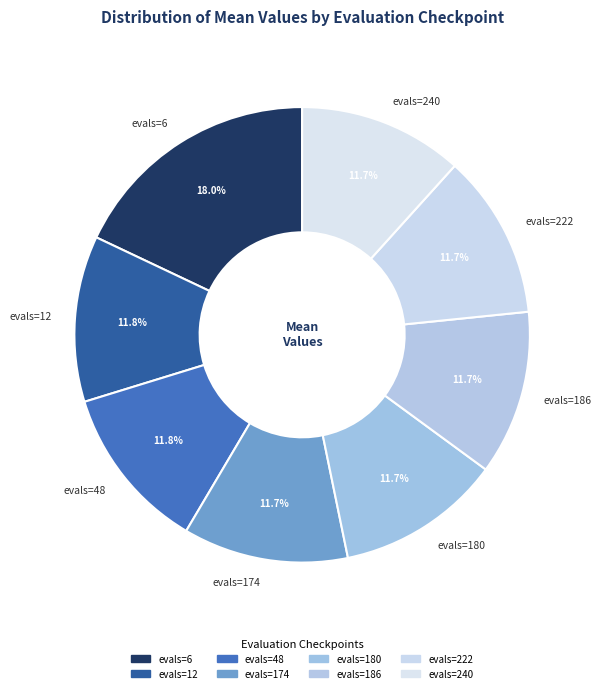

Is it true that evals=222 is 1% of the pie?

False